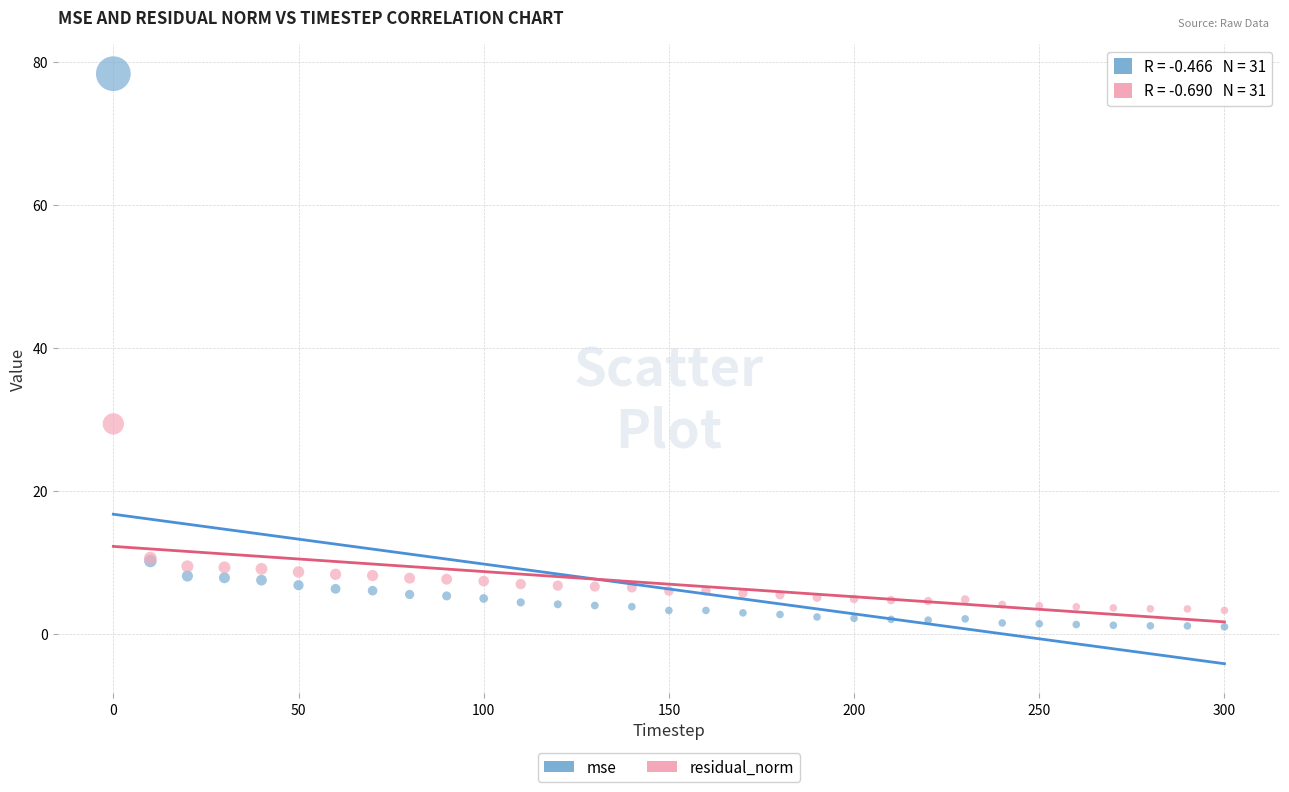

Which series has the largest Y range (max minus min)?

mse